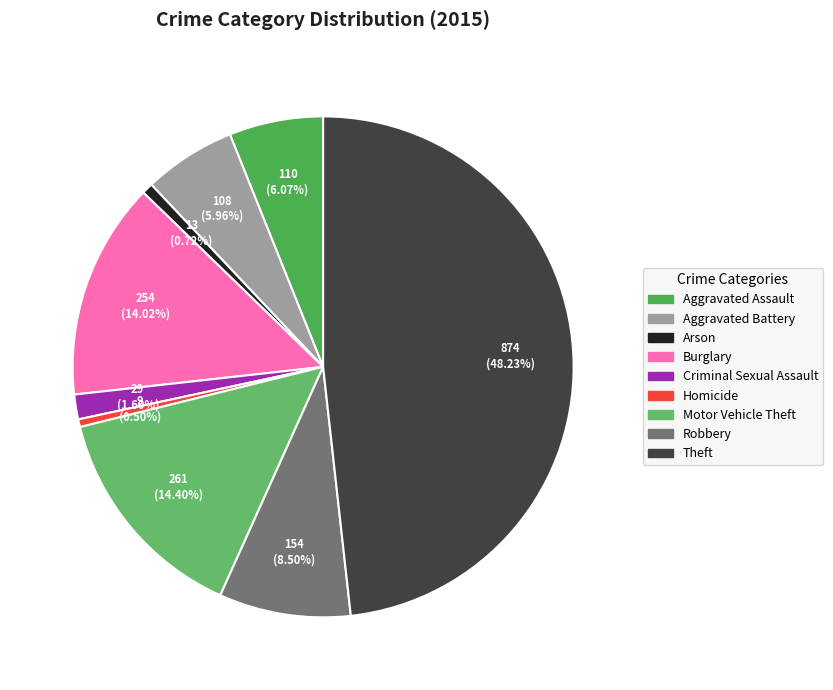

The Criminal Sexual Assault slice represents 2% of the pie. True or false?

True